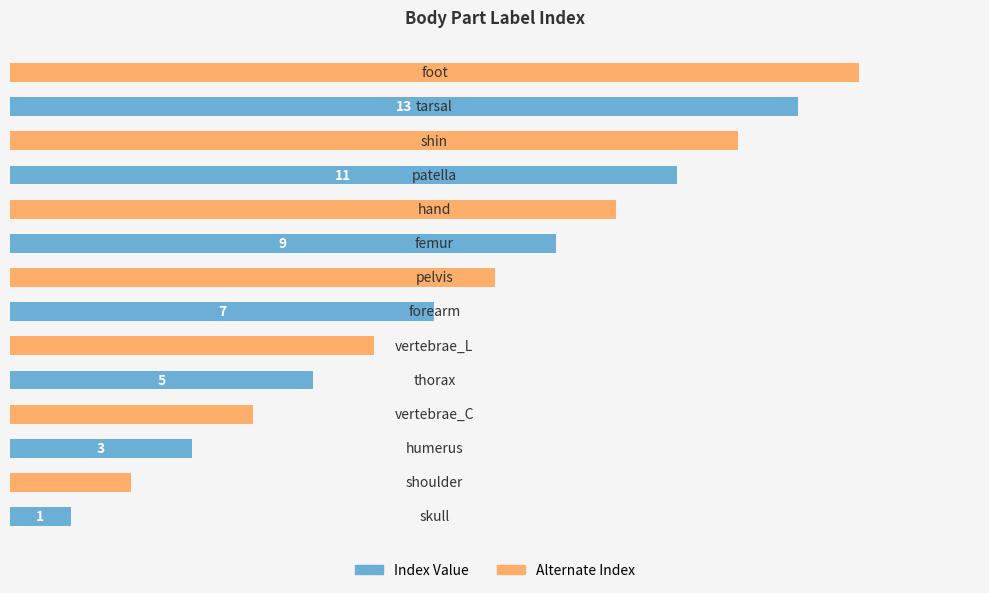

Does the chart contain any negative values?

No